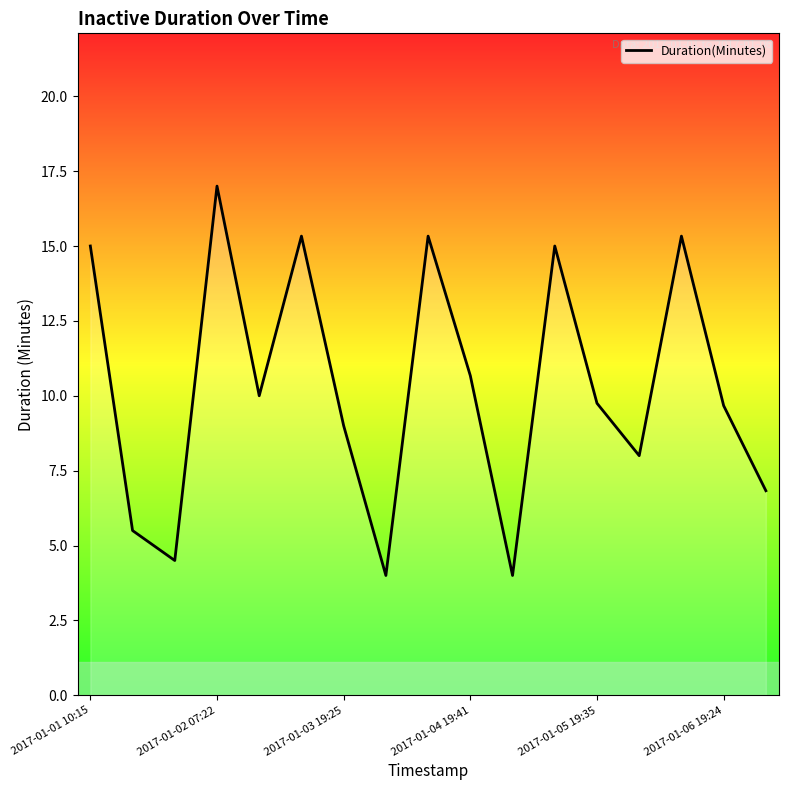

What is the smallest value displayed?

4.0